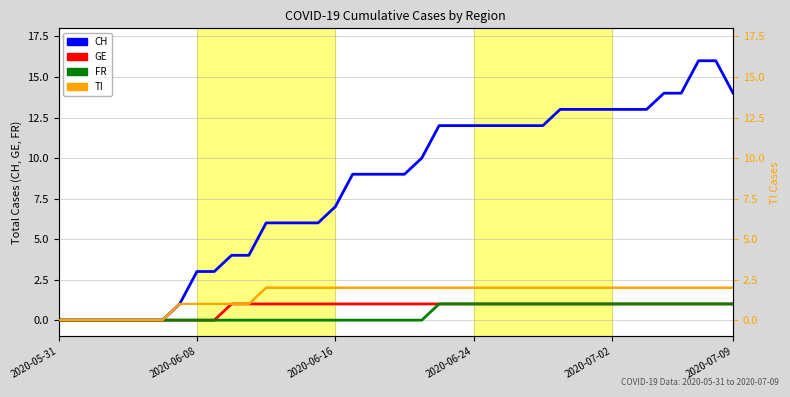

The value of FR at 7 is 1. True or false?

False